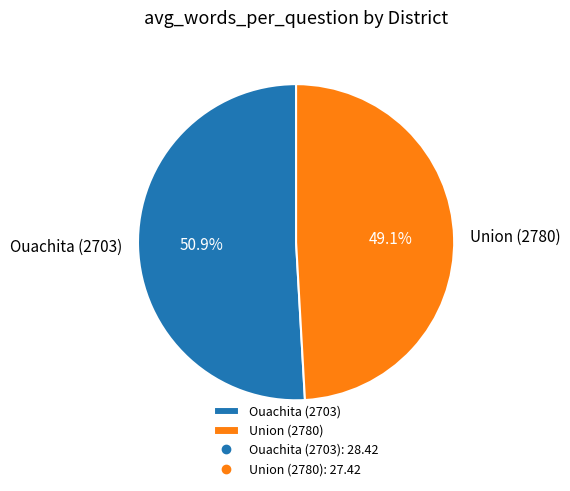

To the nearest percent, what is the combined percentage of Ouachita (2703) and Union (2780)?

100%